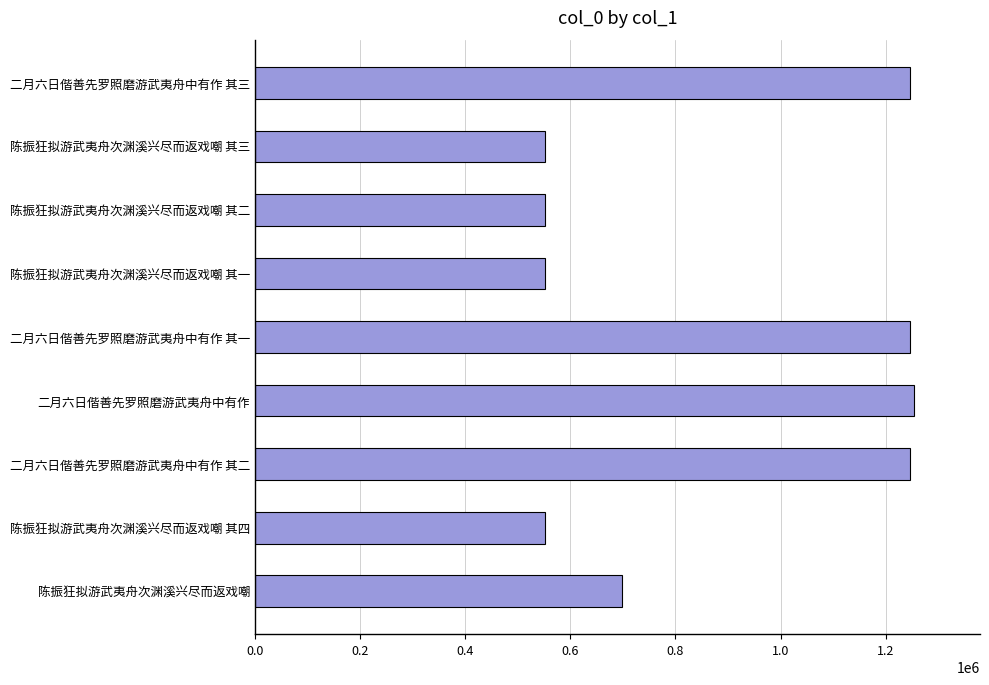

What is the sum of all values?

7900472